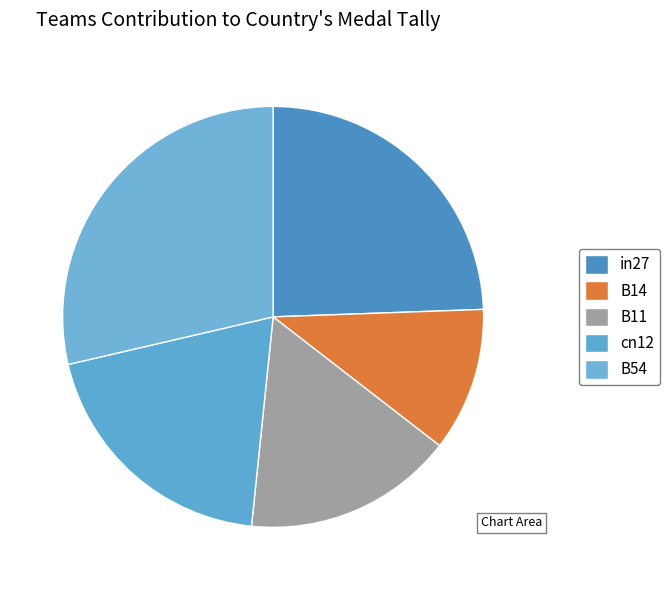

What percentage is the in27 slice, to the nearest percent?

24%